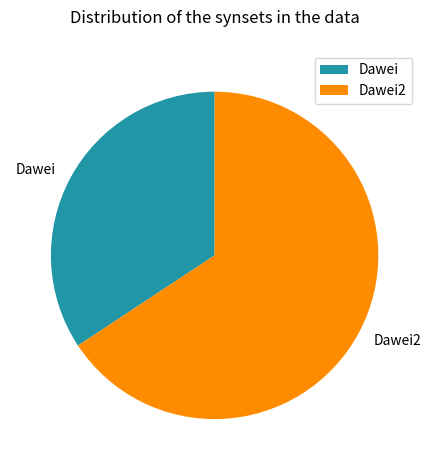

The Dawei2 slice represents 66% of the pie. True or false?

True